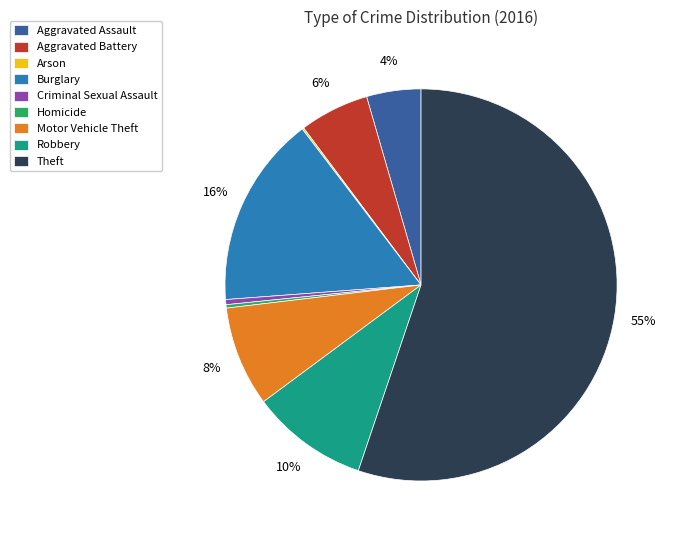

The Aggravated Battery slice represents 6% of the pie. True or false?

True